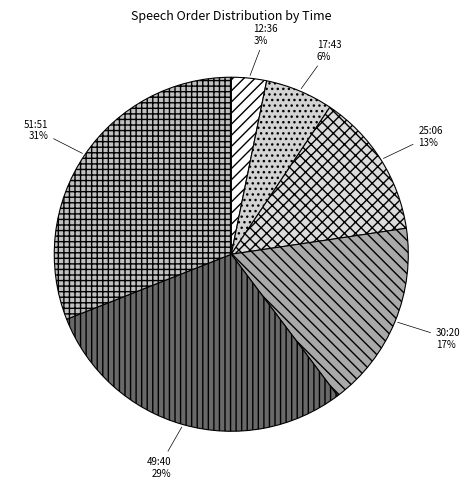

Do 49:40 and 51:51 together represent more than half of the pie?

Yes